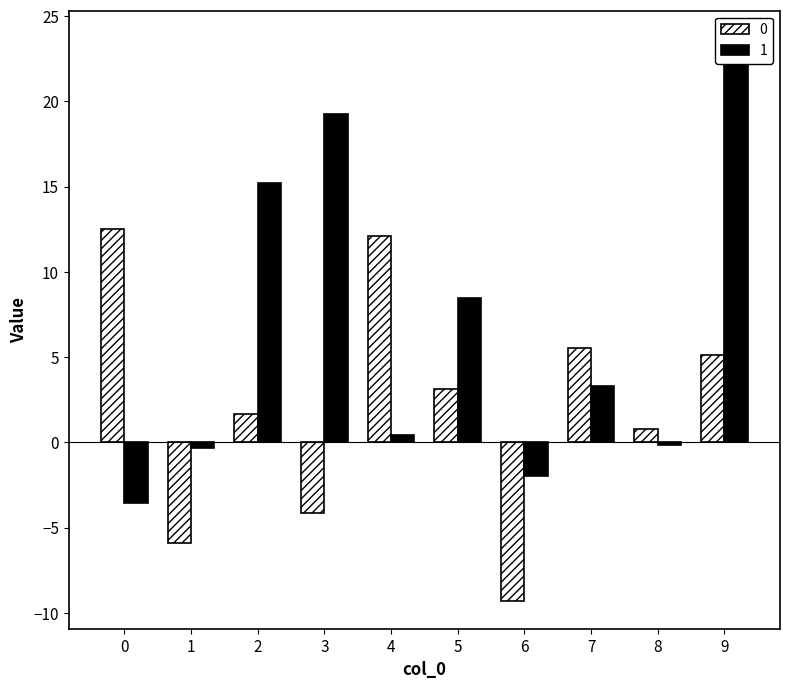

Which series has the largest total across all categories?

1